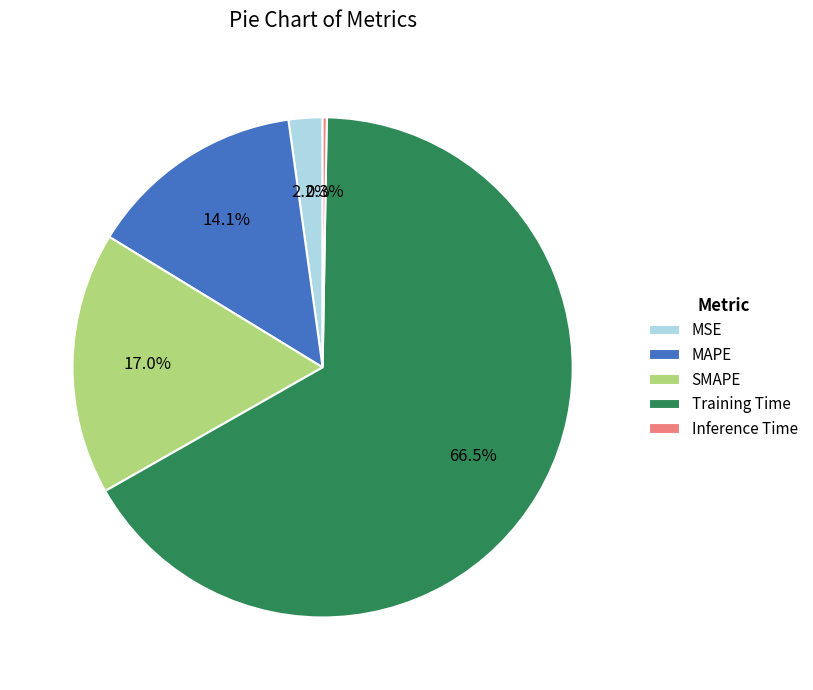

Do MAPE and Training Time together represent more than half of the pie?

Yes